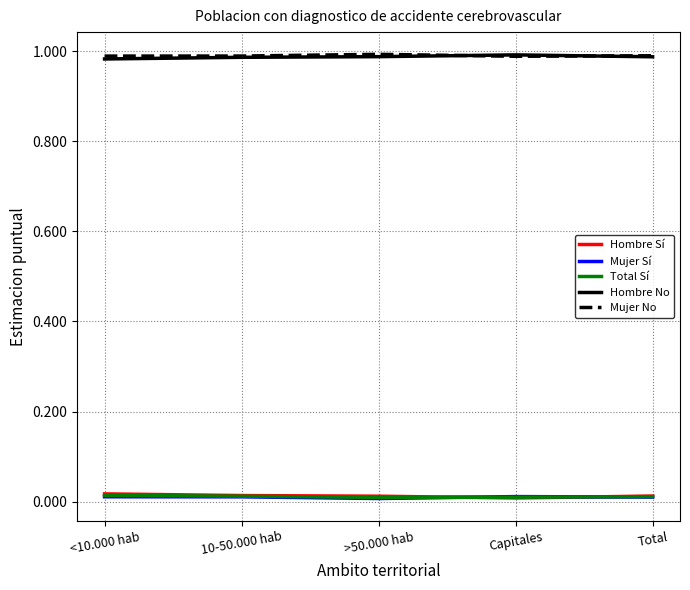

Is it true that Hombre No equals 1.7 at 10-50.000 hab?

False